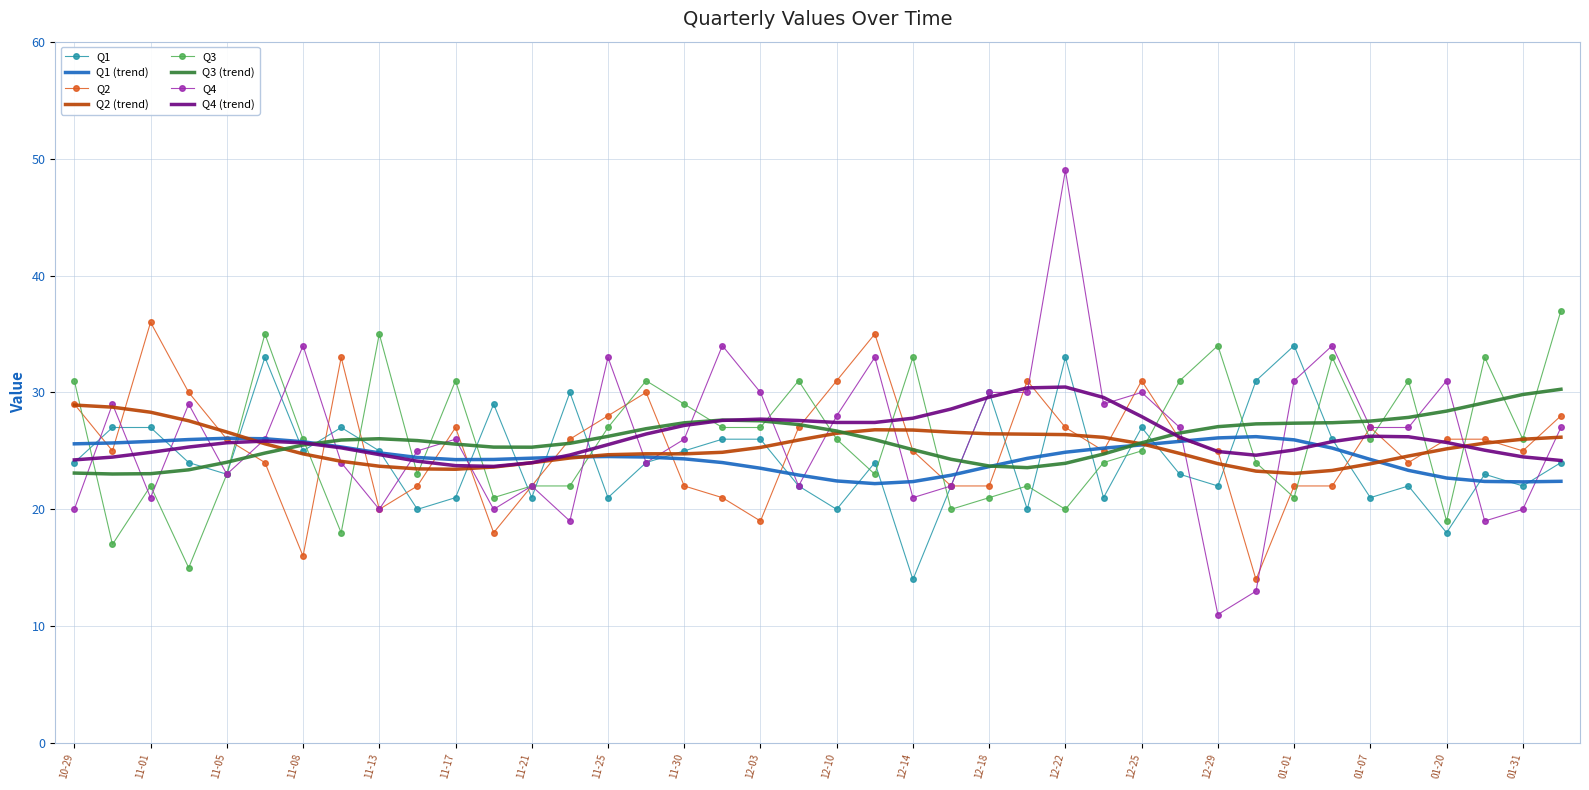

What is the smallest value displayed?

11.0